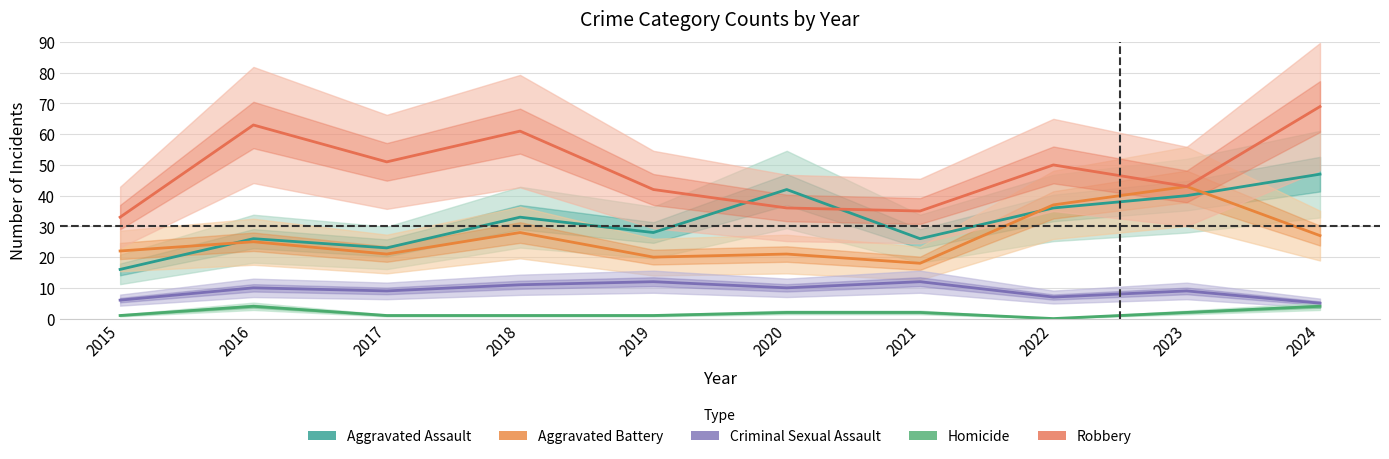

At which category does Homicide reach its first local peak?

2016